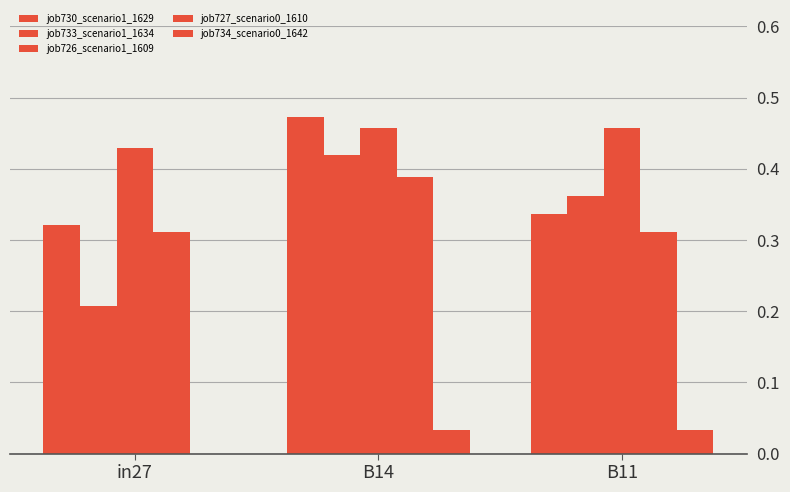

Reading right to left, transcribe all the data shown in this chart.

job730_scenario1_1629: 0.3	0.5	0.3
job733_scenario1_1634: 0.4	0.4	0.2
job726_scenario1_1609: 0.5	0.5	0.4
job727_scenario0_1610: 0.3	0.4	0.3
job734_scenario0_1642: 0.0	0.0	0.0